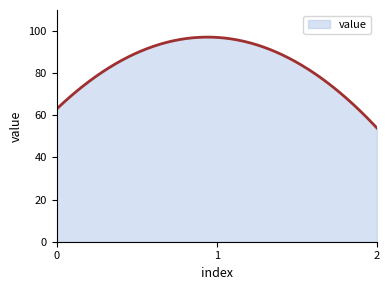

What is the minimum value shown in the chart?

54.0